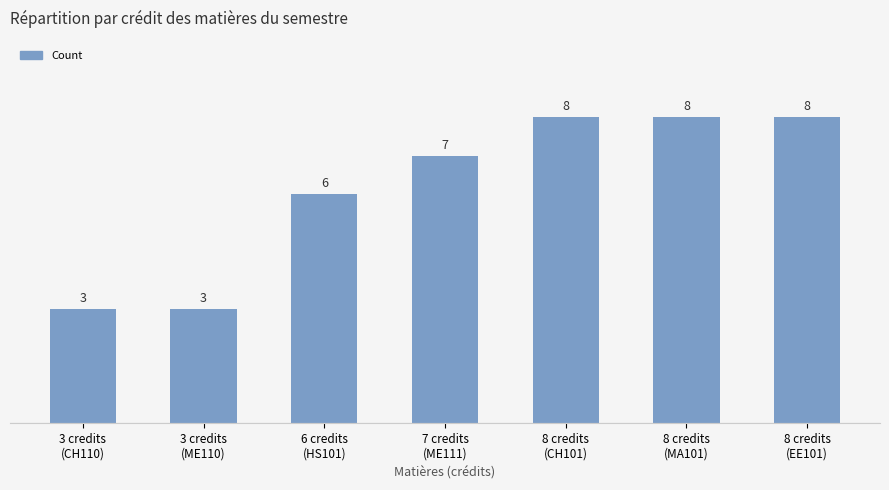

Reading left to right, what are all the values shown in this chart?

3 credits
(CH110)=3	3 credits
(ME110)=3	6 credits
(HS101)=6	7 credits
(ME111)=7	8 credits
(CH101)=8	8 credits
(MA101)=8	8 credits
(EE101)=8